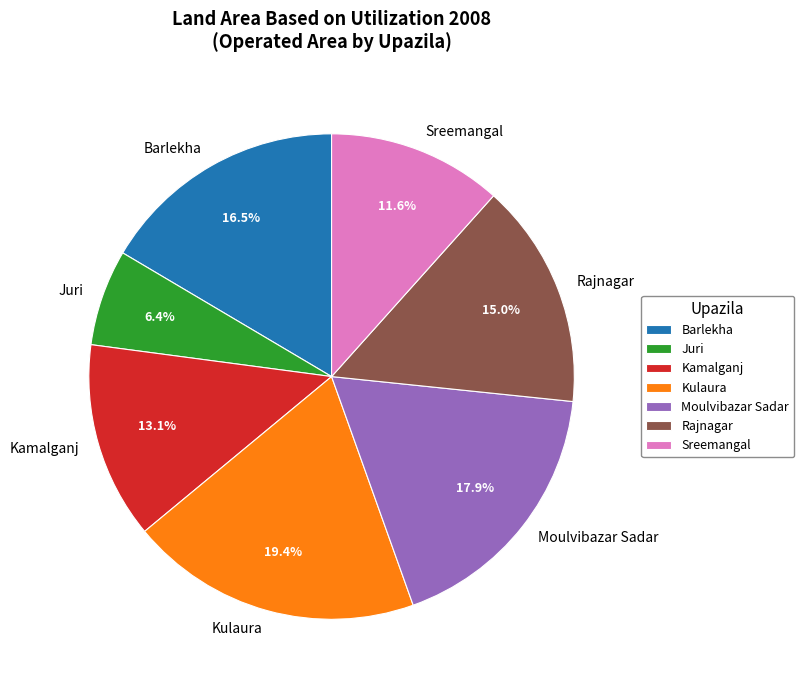

What is the ratio of the value at Moulvibazar Sadar to the value at Juri?

2.8